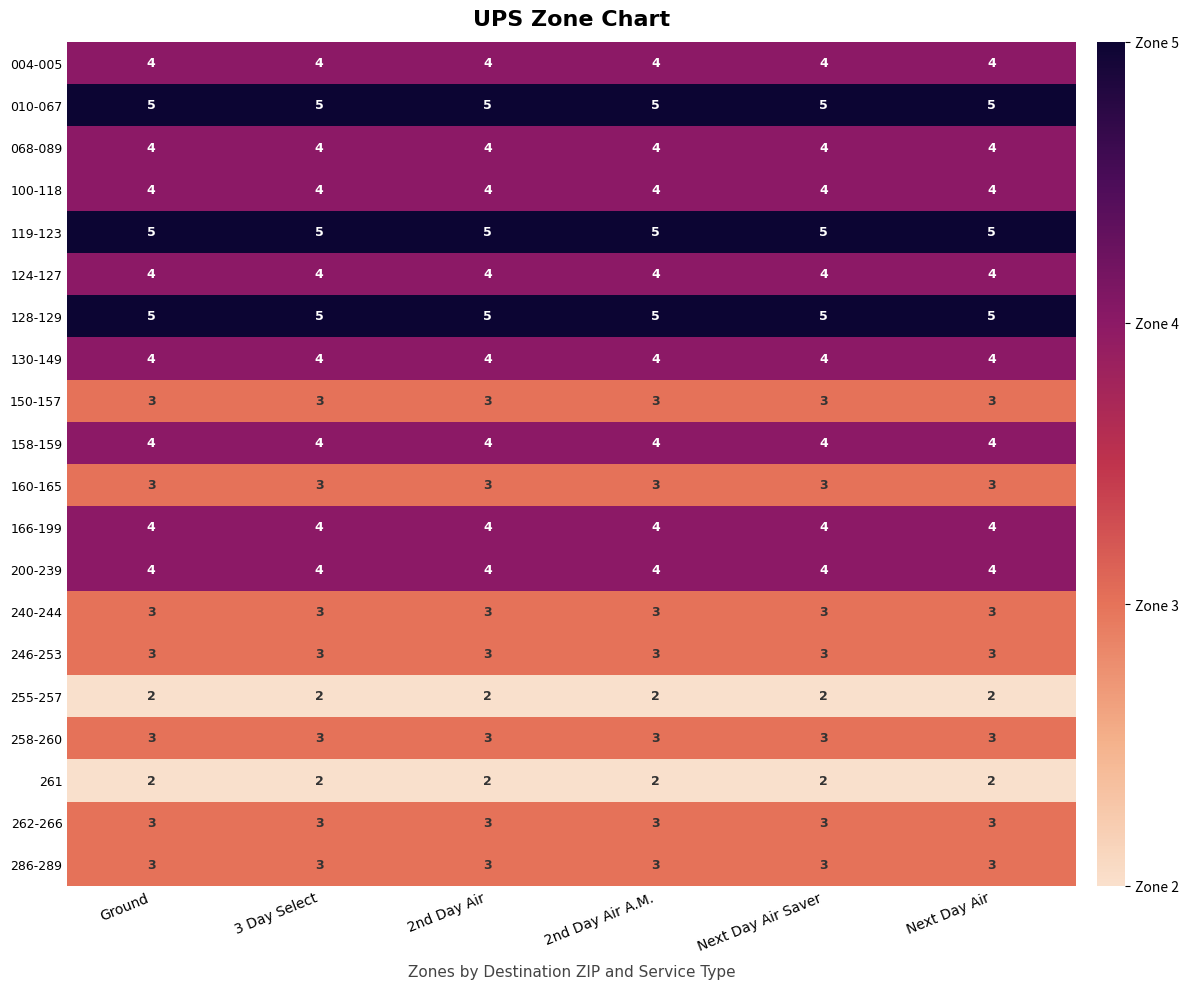

What is the sum of the 255-257 values at 2nd Day Air A.M. and Next Day Air?

4